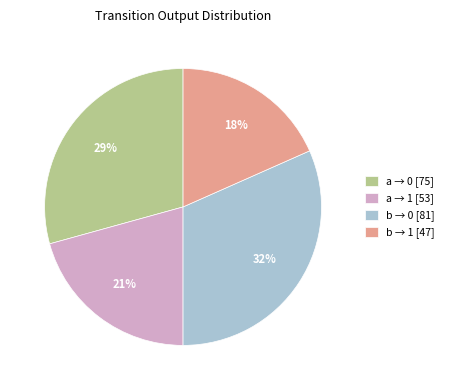

To the nearest percent, what is the average slice percentage?

25%